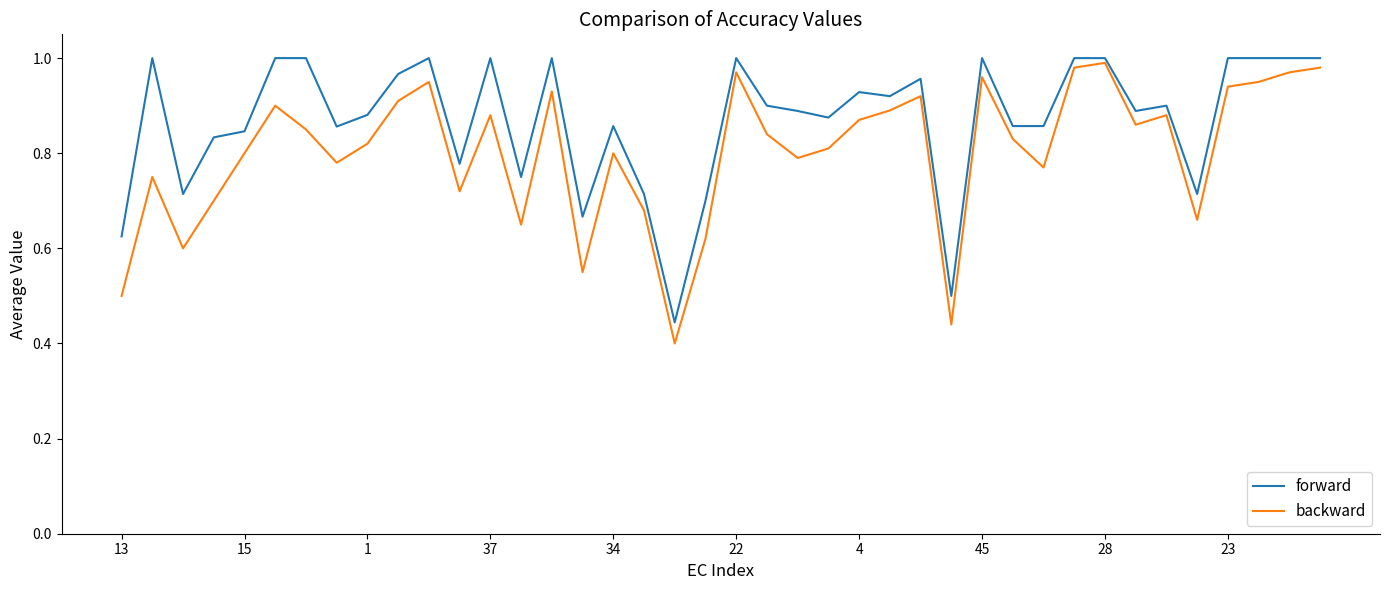

List the series in order of their overall mean, lowest first.

backward, forward